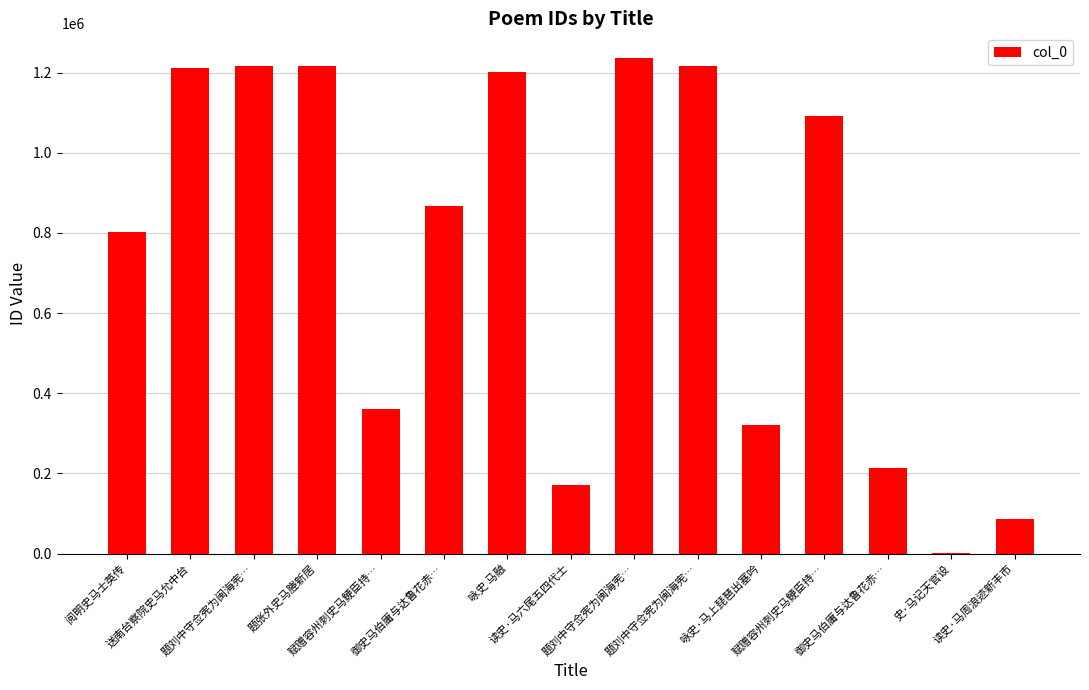

How many series are shown in this chart?

1